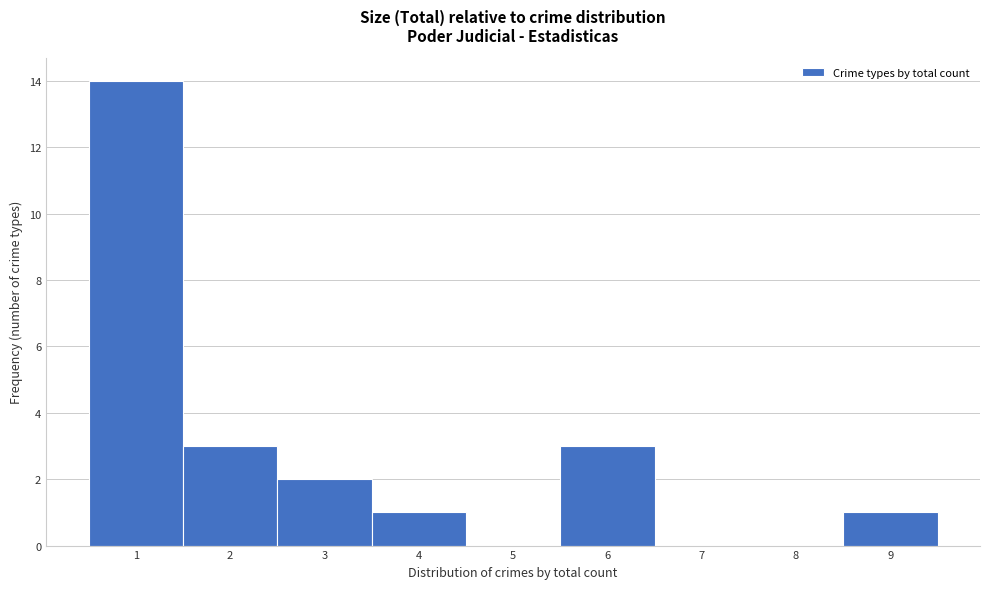

Reading left to right, transcribe this chart: for each bar, give the range it covers on the x-axis and its height. The values are not printed on the chart, so give them approximately, as read against the axis.

0.5 to 1.5: 14
1.5 to 2.5: 3
2.5 to 3.5: 2
3.5 to 4.5: 1
4.5 to 5.5: 0
5.5 to 6.5: 3
6.5 to 7.5: 0
7.5 to 8.5: 0
8.5 to 9.5: 1